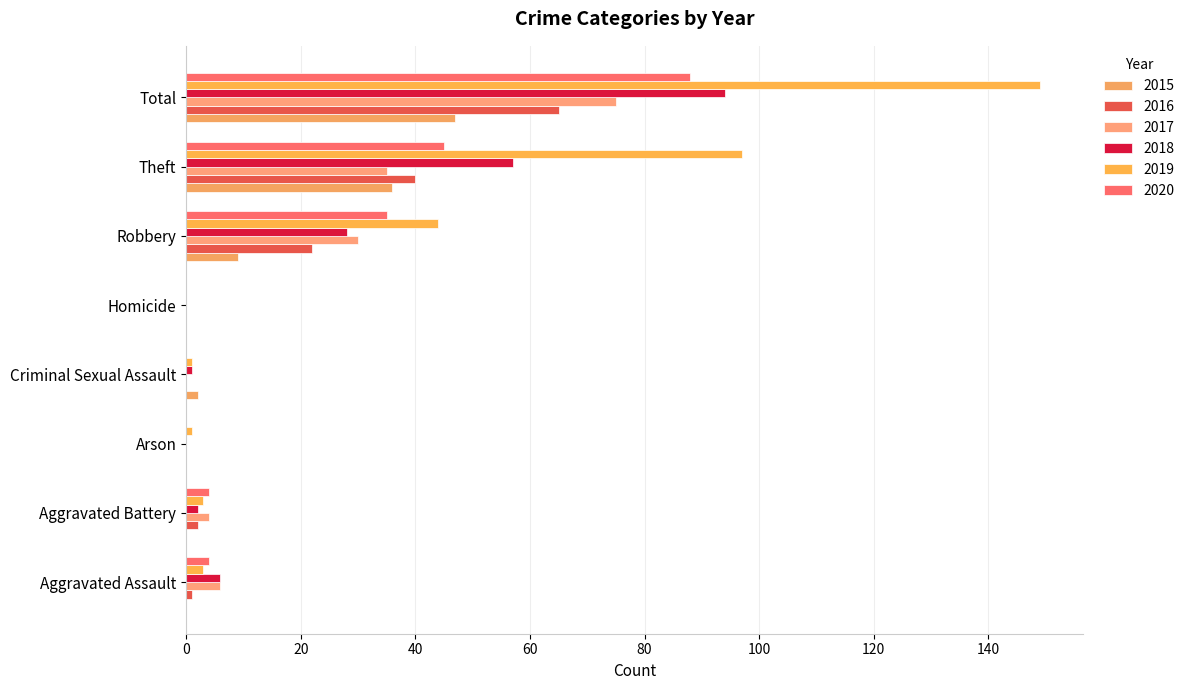

How many data points does each series have?

8